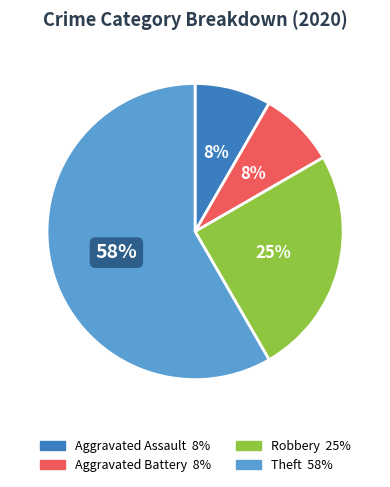

What is the largest slice in the pie chart?

Theft